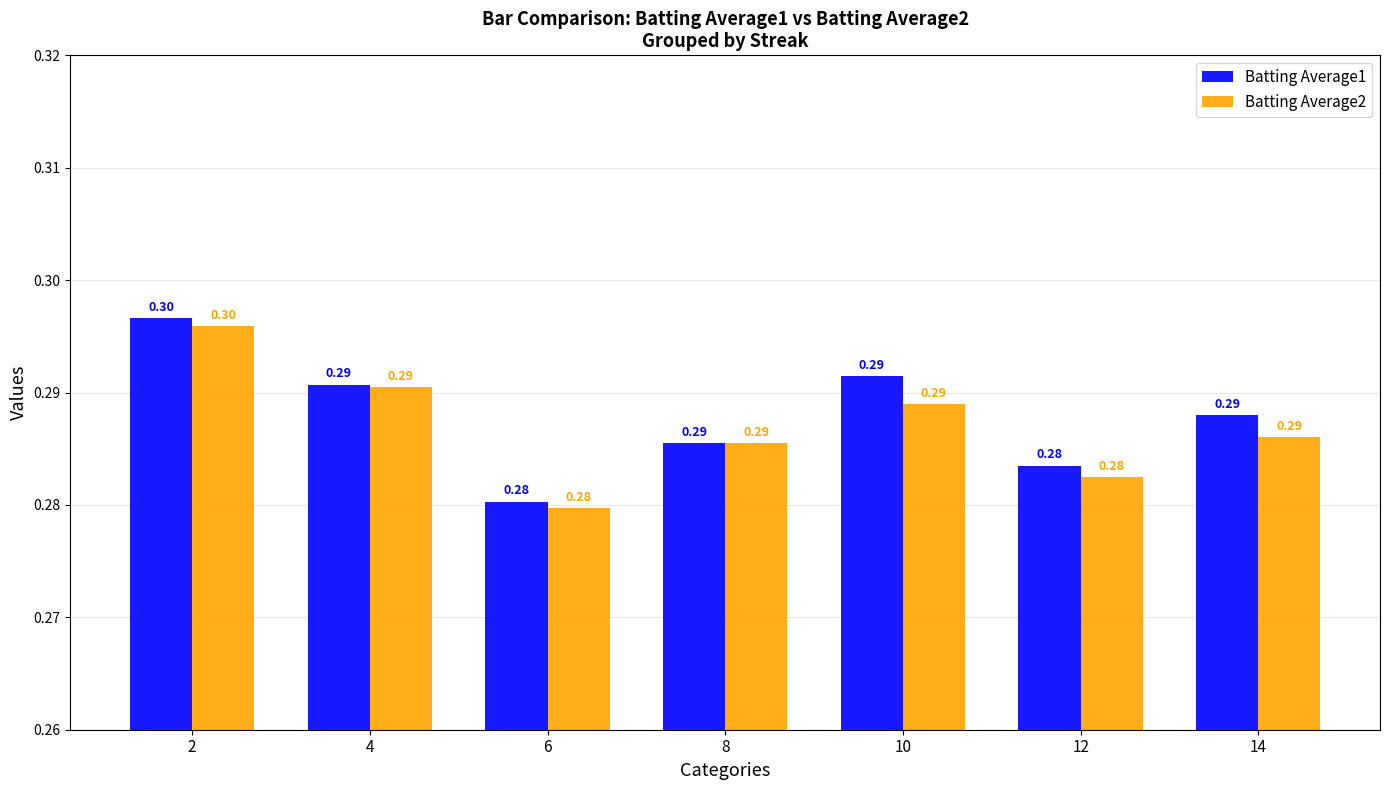

What is the value of the Batting Average2 bar at the 4th from the left?

0.3